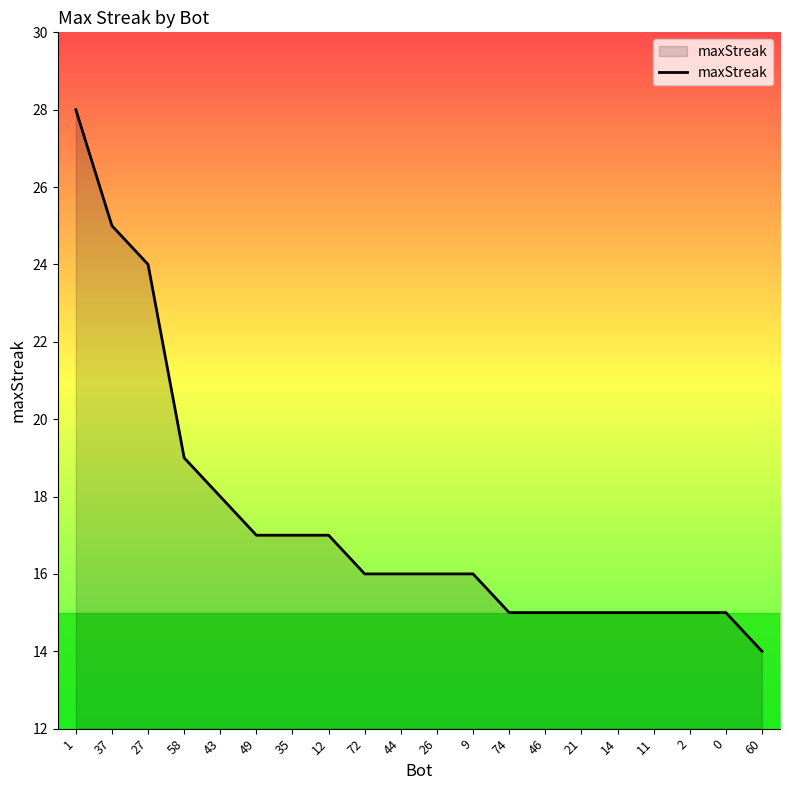

The chart shows a value of 24 at 27. True or false?

True